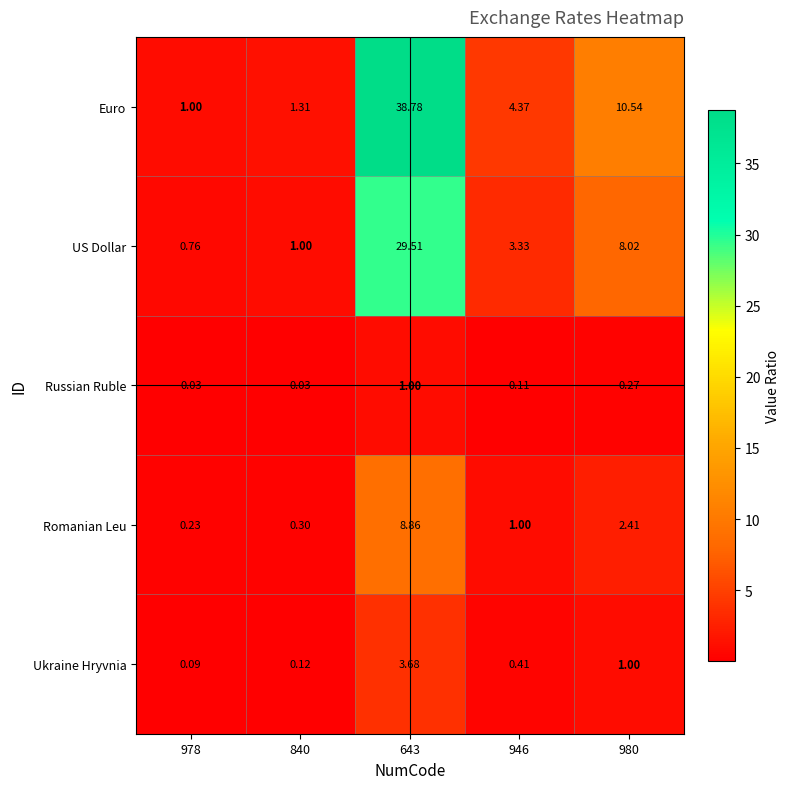

Which series has the largest total across all categories?

Euro